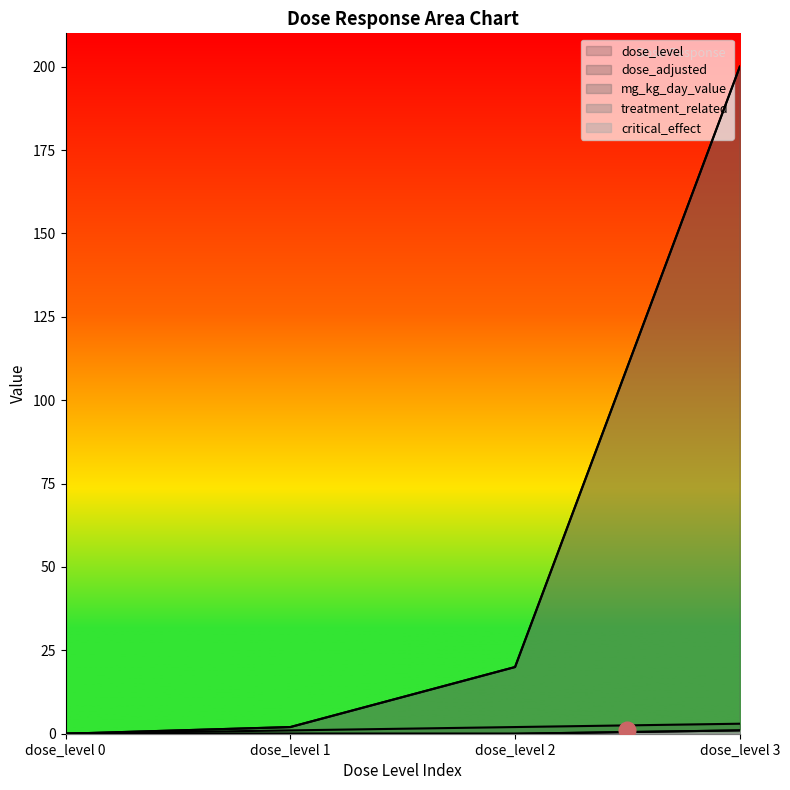

What is the maximum value for treatment_related?

1